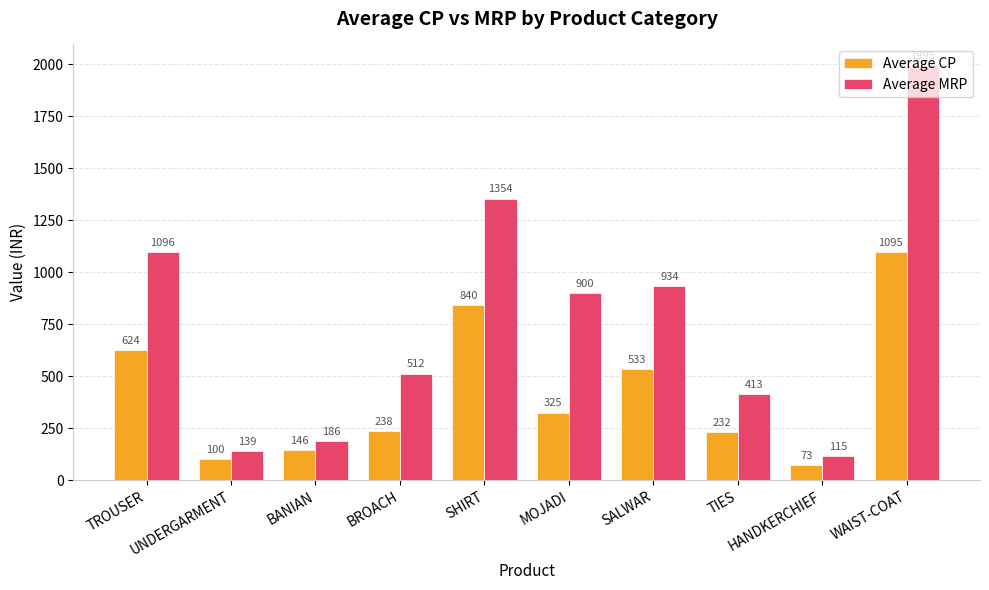

Which series has the widest spread of values?

Average MRP